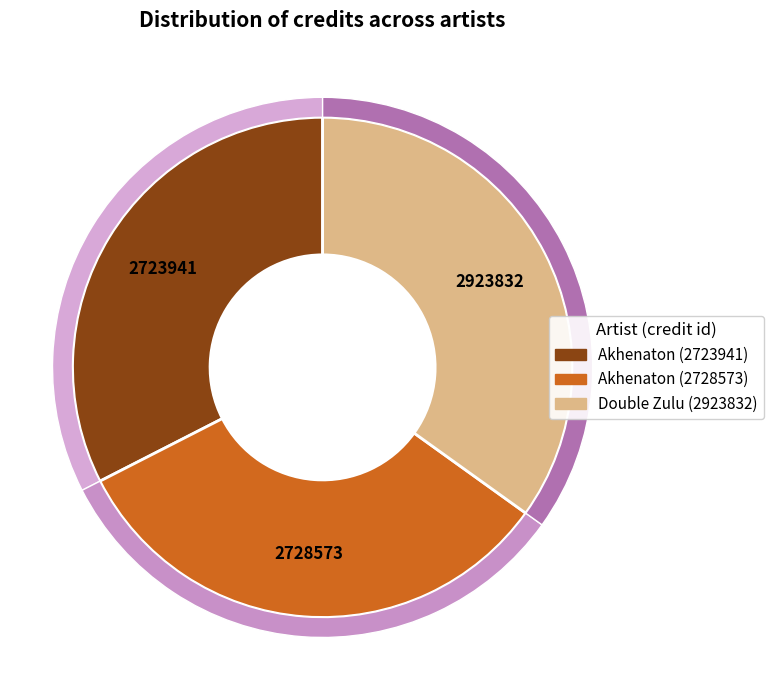

True or false: Akhenaton (2723941) accounts for 44% of the total.

False